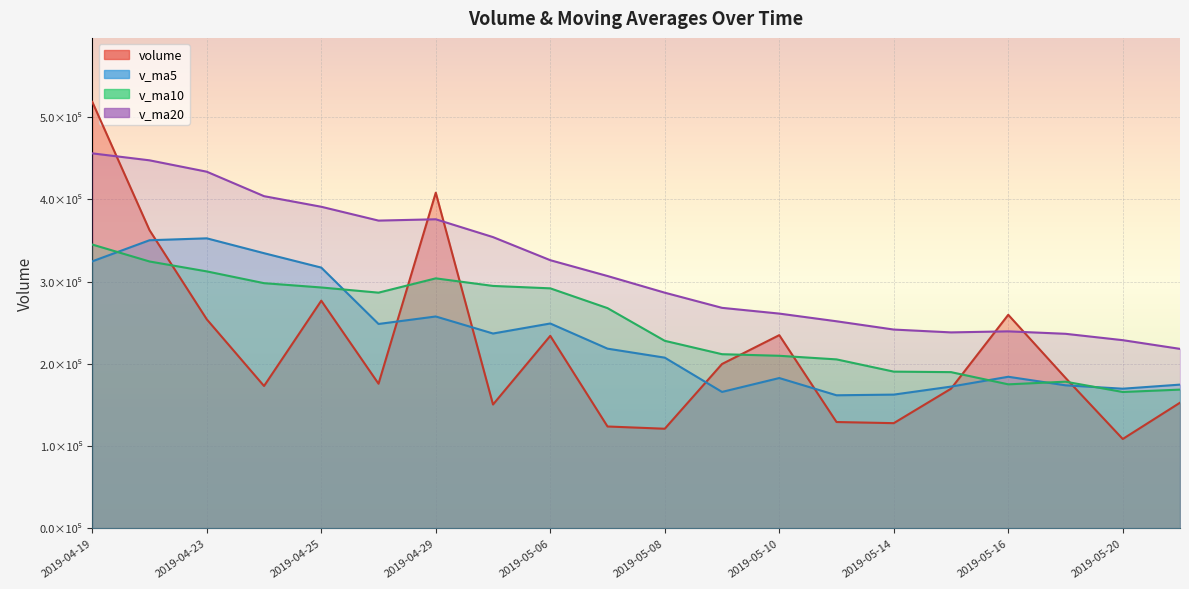

How many lines are shown in the chart?

4